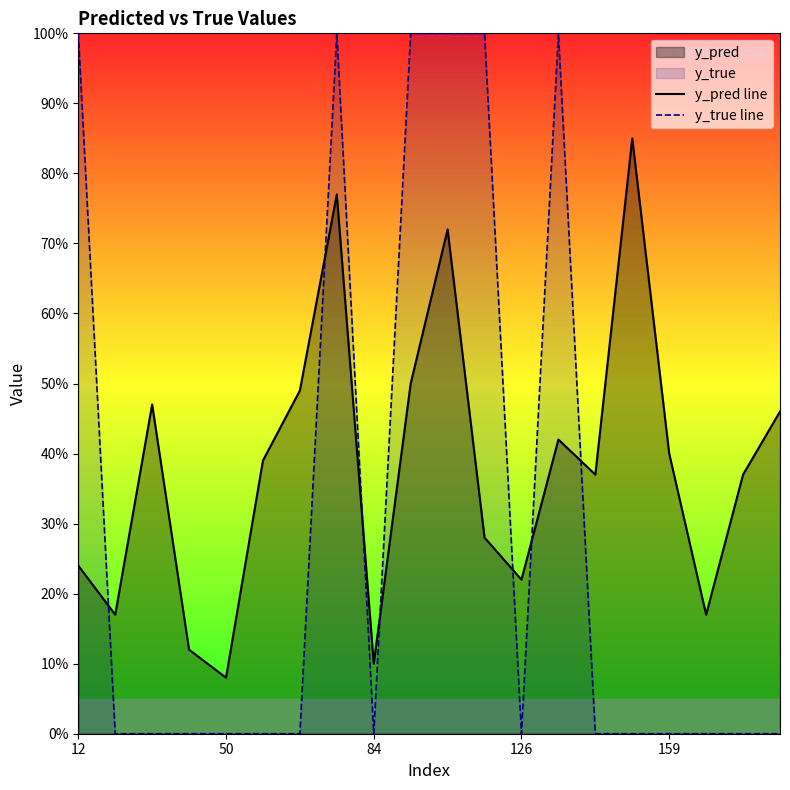

What is the sum of the y_true line values at 5 and 13?

1.0